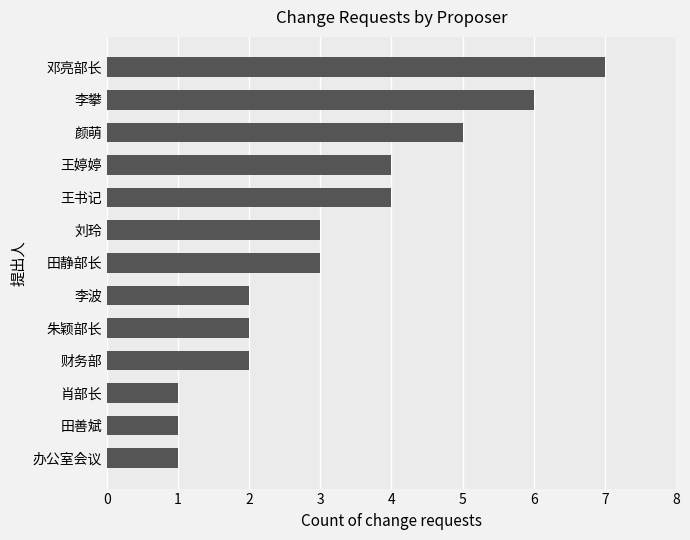

What position from the top is 颜萌?

3